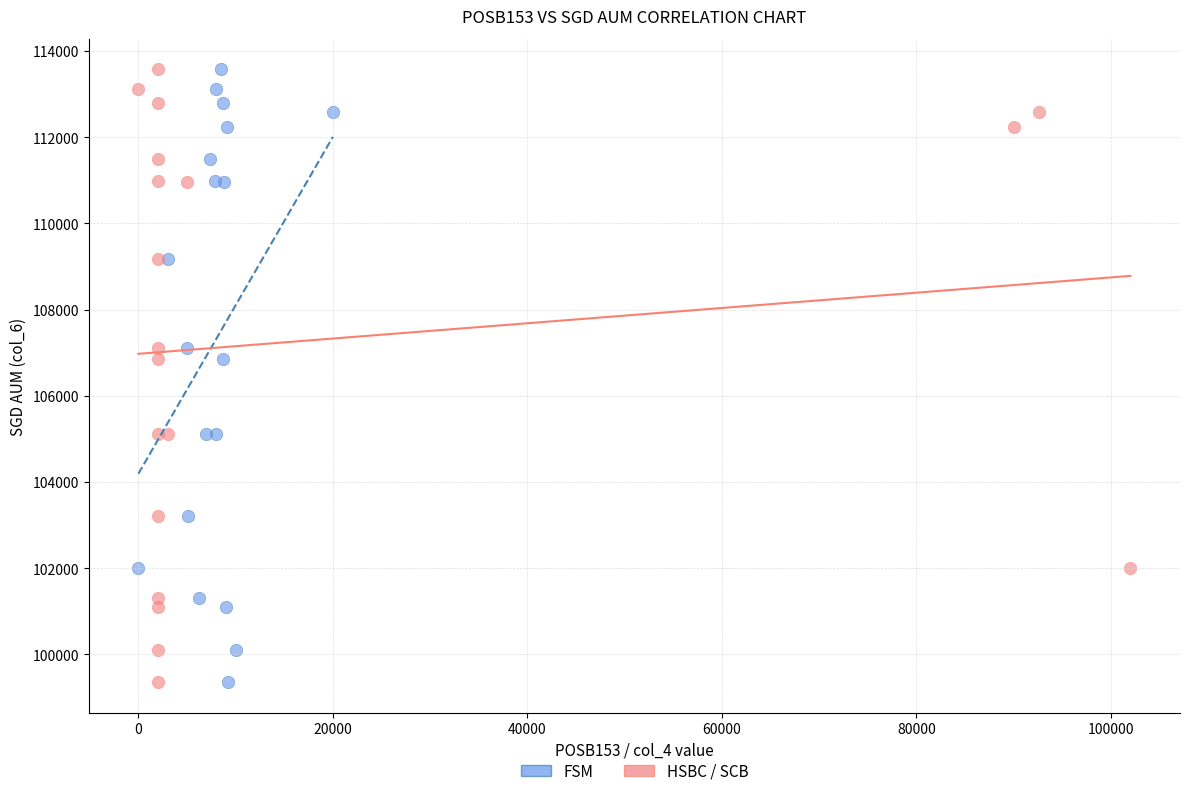

What are all the series names shown in the legend?

FSM, HSBC / SCB